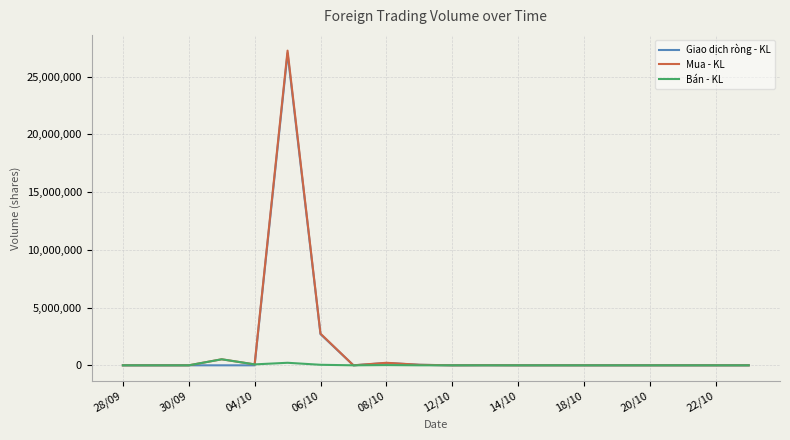

What is the greatest value displayed?

27254800